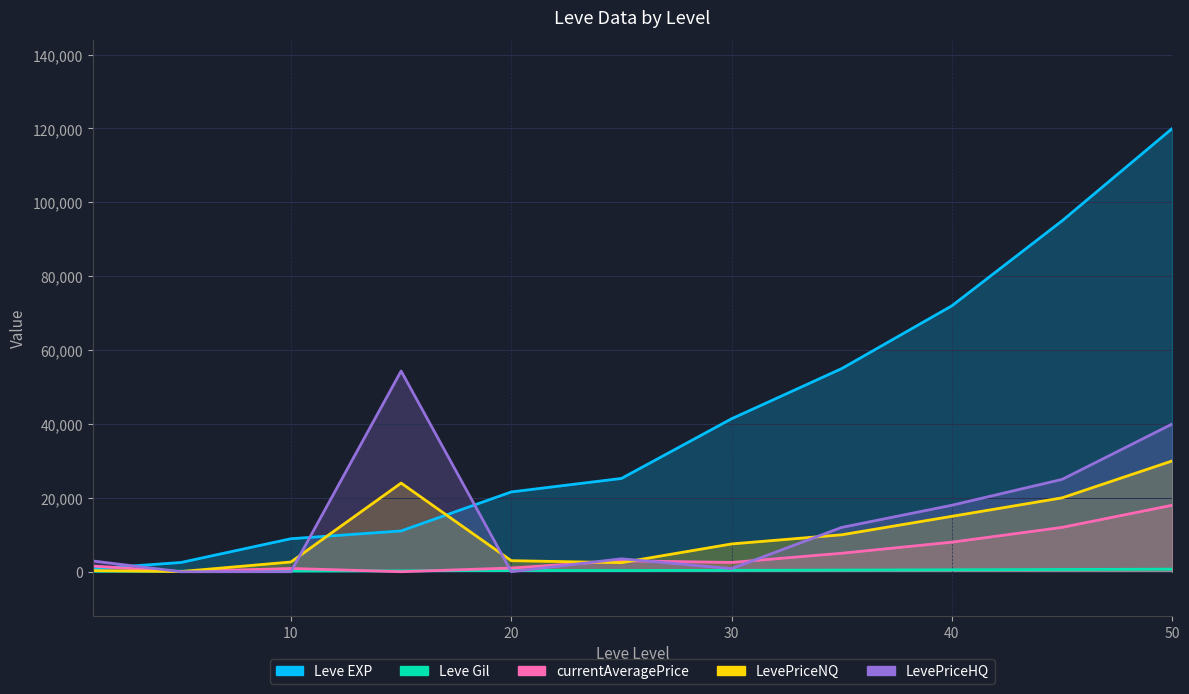

At which category does LevePriceNQ reach its first local valley?

5